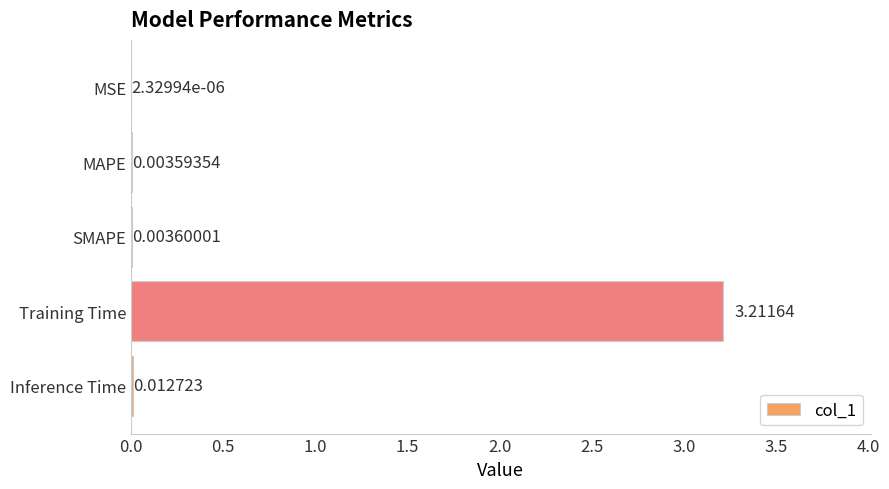

What is the sum of all values?

3.2